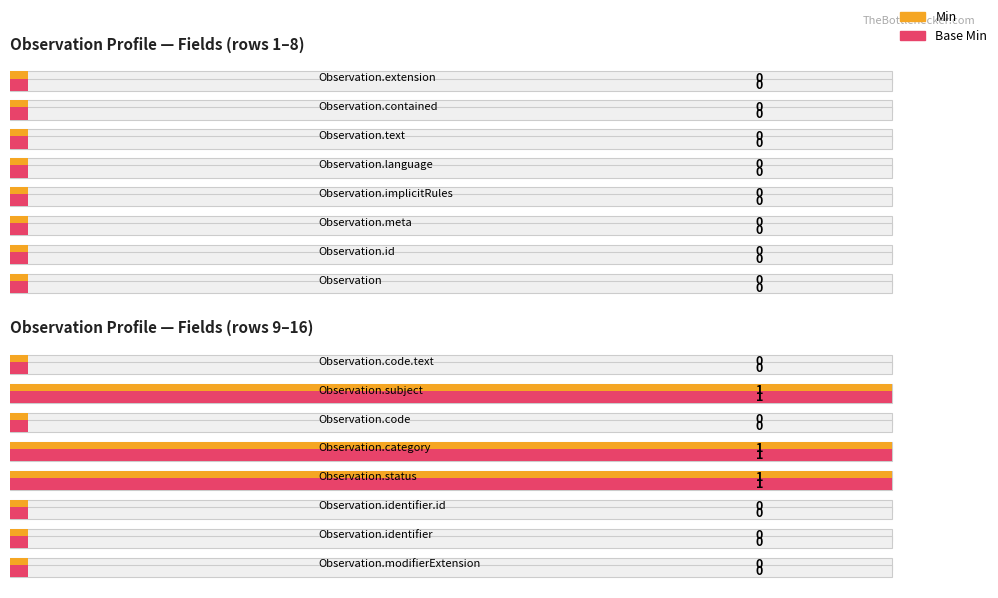

Reading left to right, extract all data points from this chart.

Min: Observation=0	Observation.id=0	Observation.meta=0	Observation.implicitRules=0	Observation.language=0	Observation.text=0	Observation.contained=0	Observation.extension=0	Observation.modifierExtension=0	Observation.identifier=0	Observation.identifier.id=0	Observation.status=1	Observation.category=1	Observation.code=0	Observation.subject=1	Observation.code.text=0
Base Min: Observation=0	Observation.id=0	Observation.meta=0	Observation.implicitRules=0	Observation.language=0	Observation.text=0	Observation.contained=0	Observation.extension=0	Observation.modifierExtension=0	Observation.identifier=0	Observation.identifier.id=0	Observation.status=1	Observation.category=1	Observation.code=0	Observation.subject=1	Observation.code.text=0